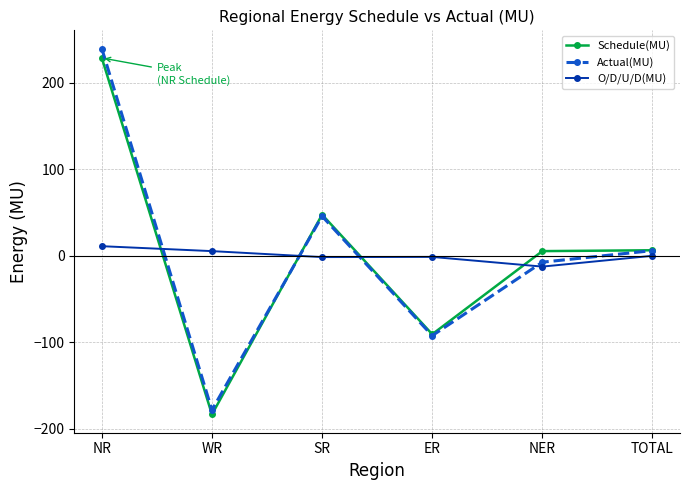

True or false: O/D/U/D(MU) and Schedule(MU) intersect in this chart.

True